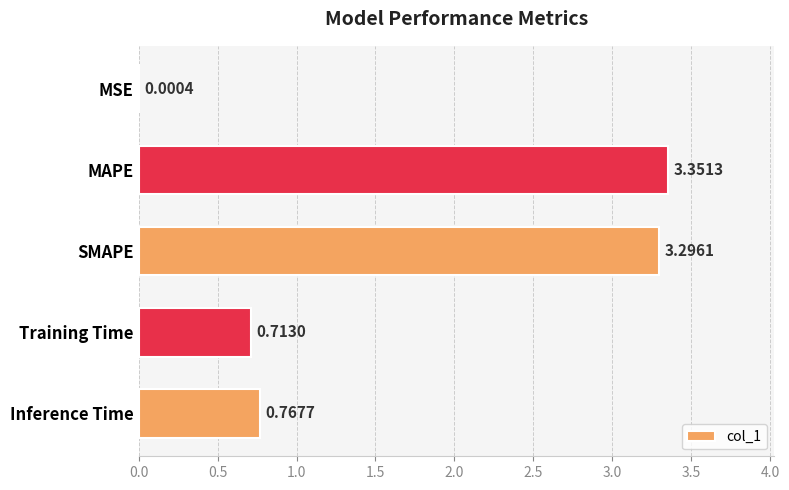

Where is the data nearest to the value 1?

Inference Time